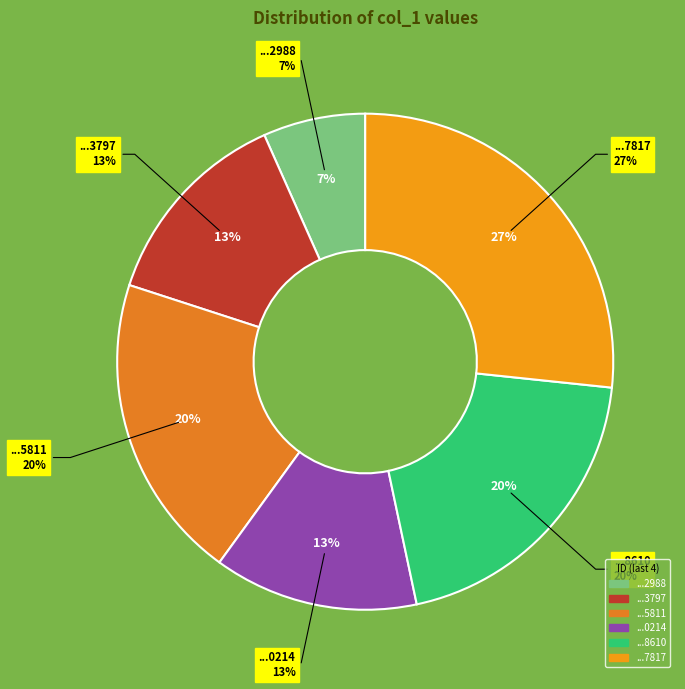

Combined, what portion of the pie is 1451178610 and 1447682988?

26.7%